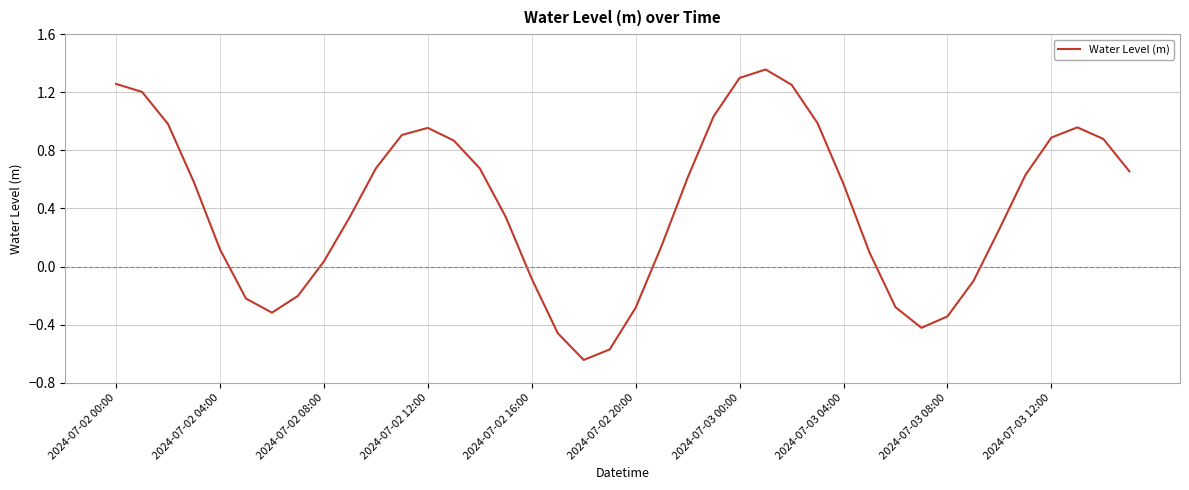

What is the difference between the maximum and minimum values?

2.0